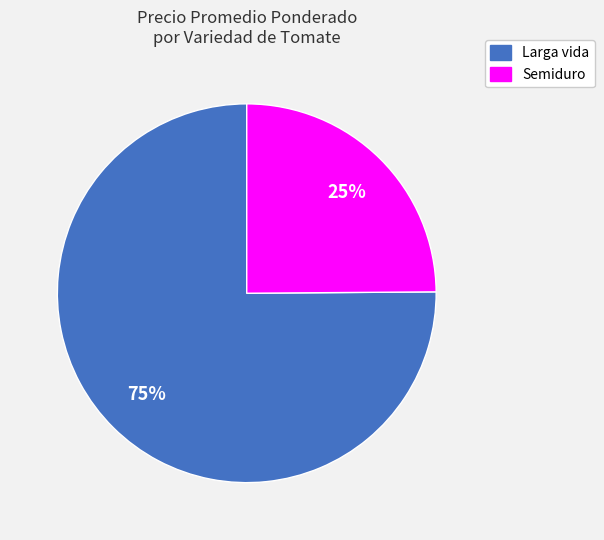

To the nearest percent, what is the average slice percentage?

50%